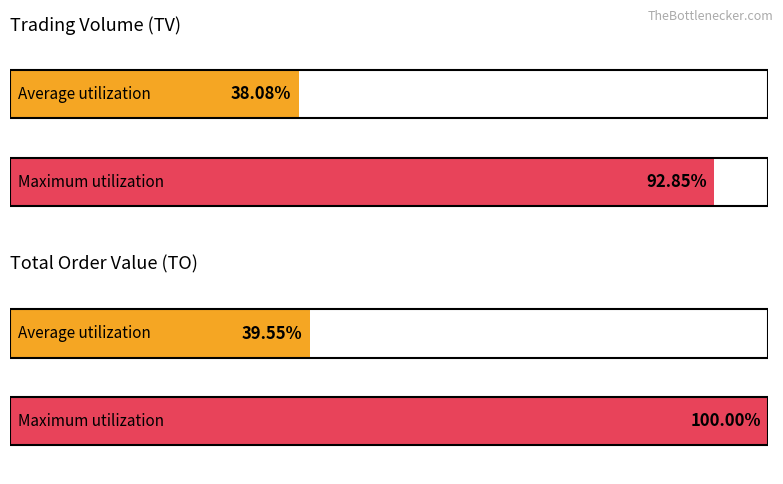

The value of TO at 2017-06-15 is 13875. True or false?

False